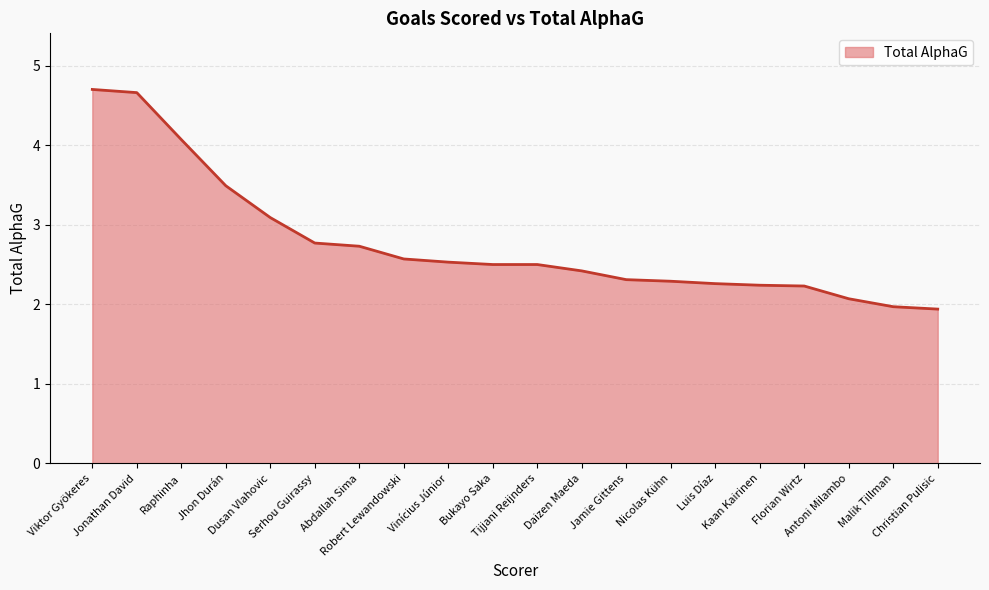

Does the chart display data point markers on the line(s)?

No